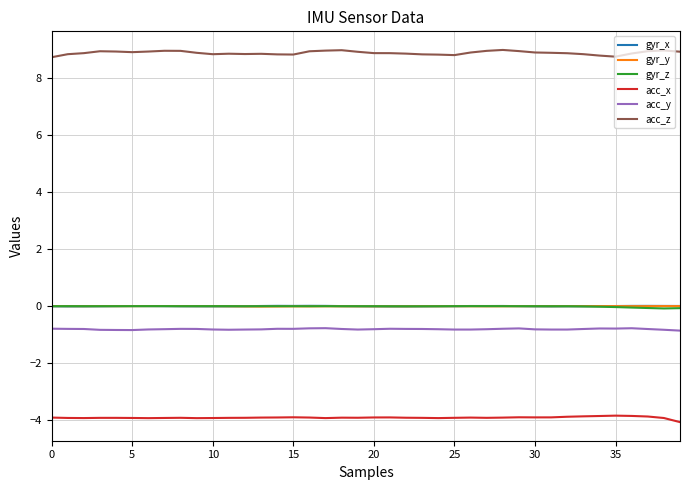

What is the greatest value displayed?

9.0